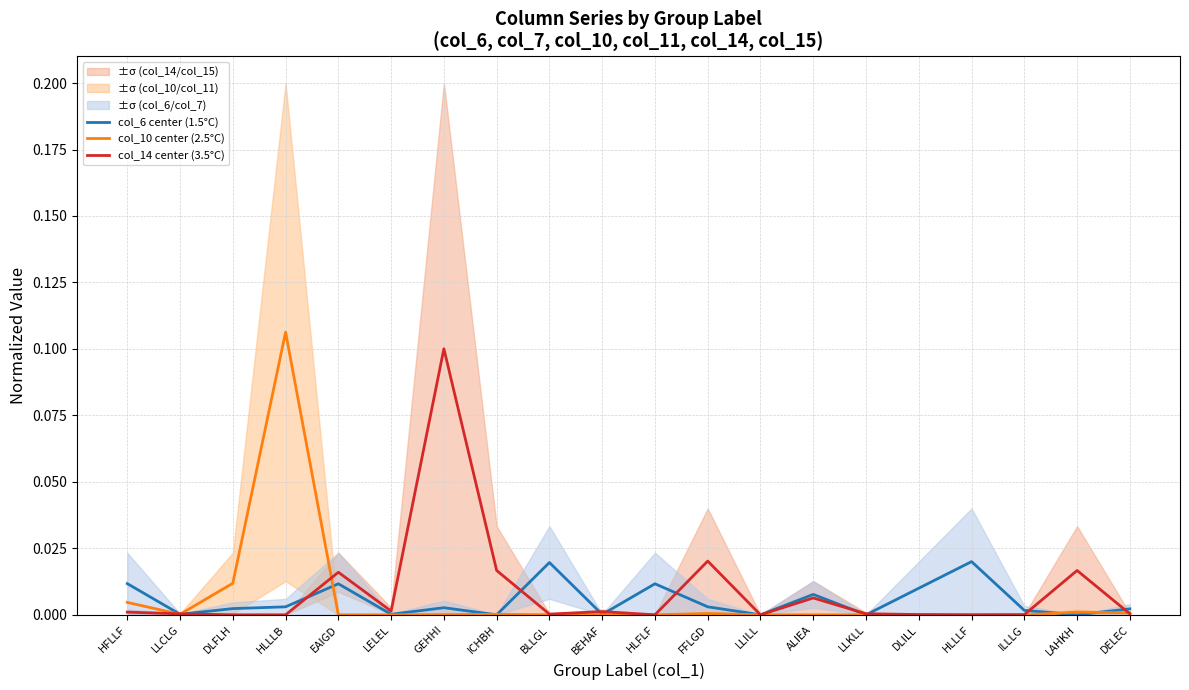

List the series in order of their overall mean, highest first.

col_14 center (3.5°C), col_10 center (2.5°C), col_6 center (1.5°C)